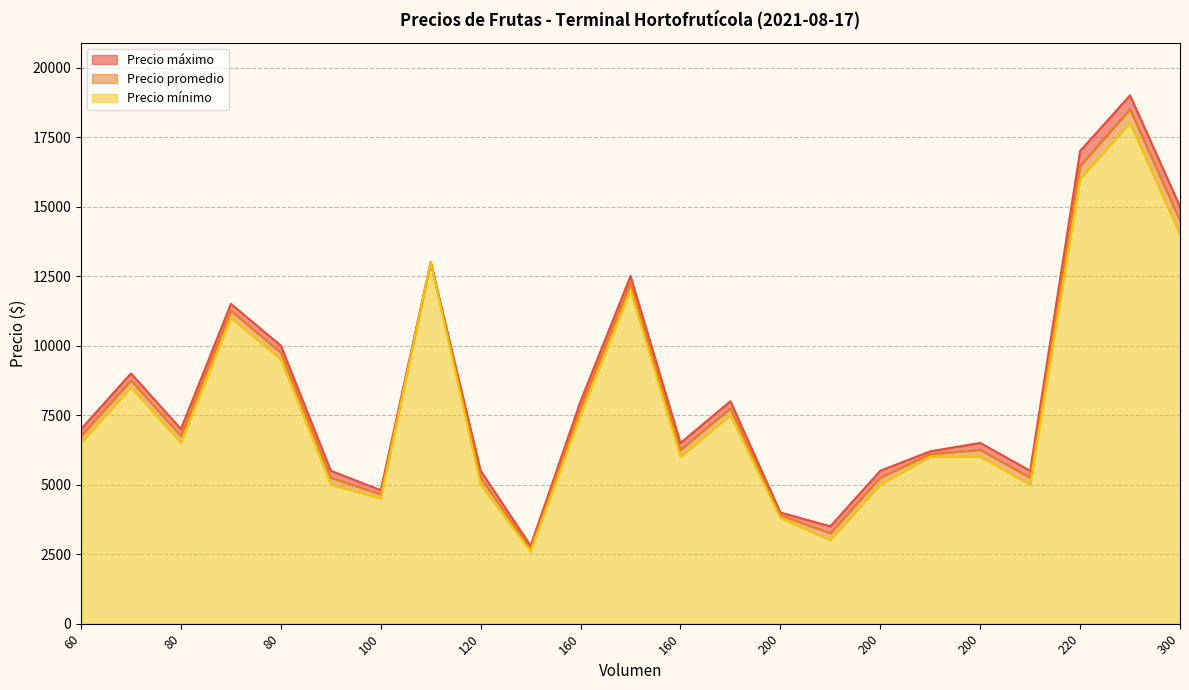

Which category has the highest value across all series?

240